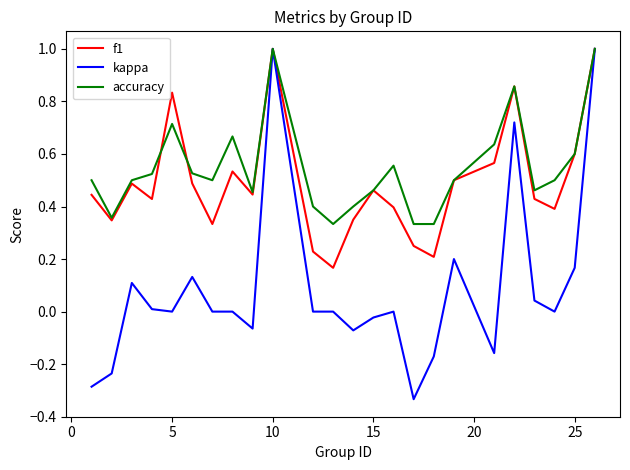

What is the maximum value shown in the chart?

1.0